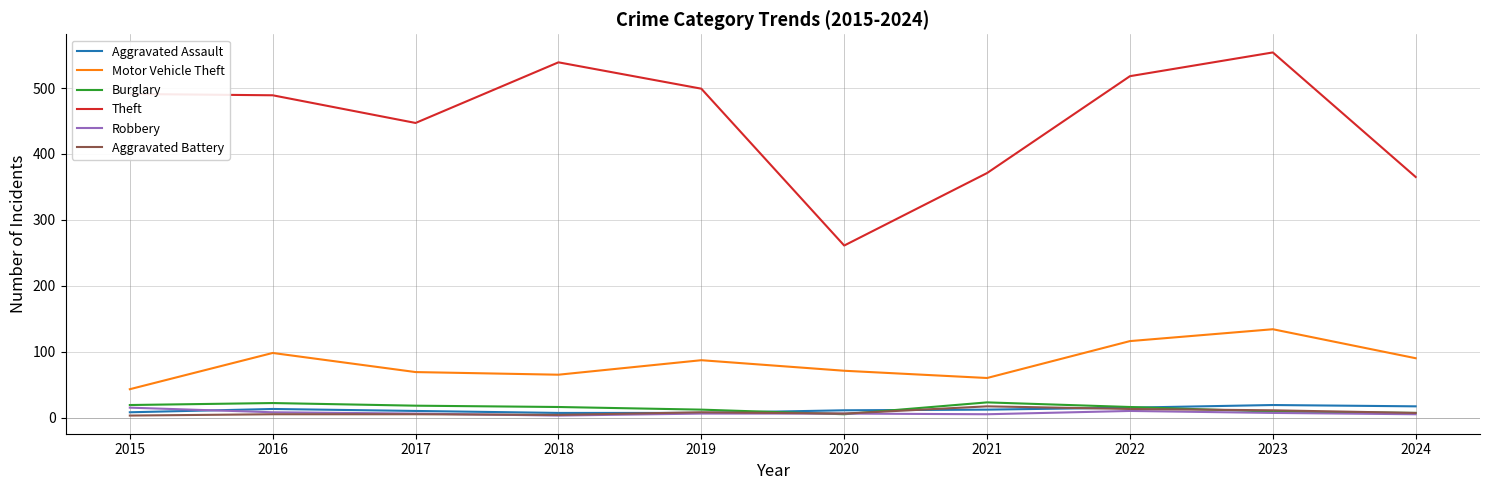

Is it true that Theft equals 489 at 2016?

True